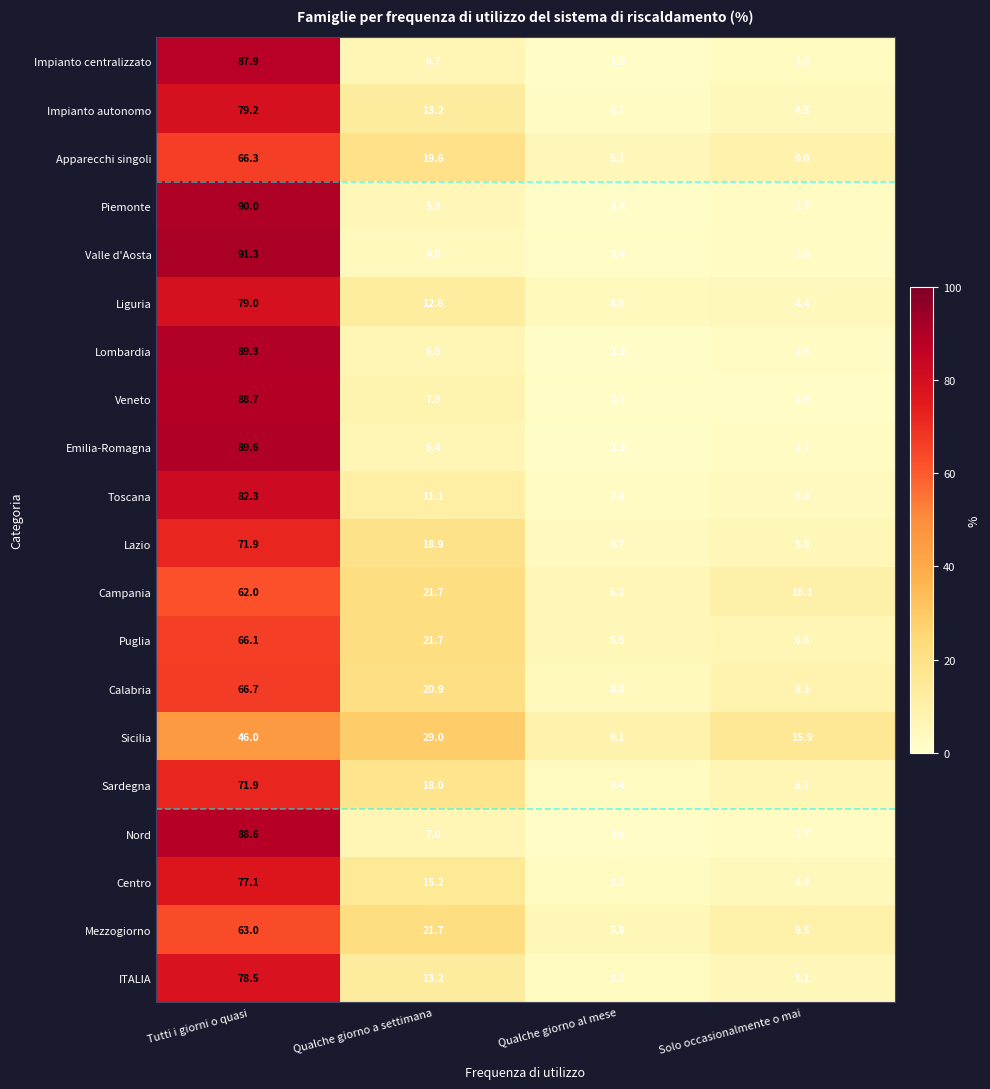

Rank the categories by ITALIA value from lowest to highest.

Qualche giorno al mese, Solo occasionalmente o mai, Qualche giorno a settimana, Tutti i giorni o quasi